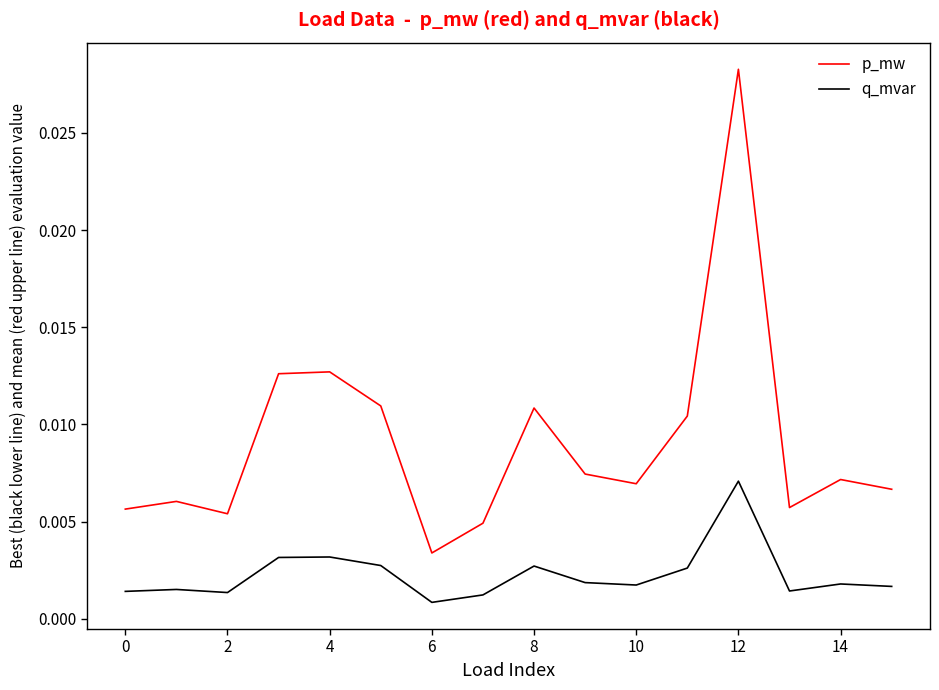

True or false: p_mw and q_mvar cross at least once.

False